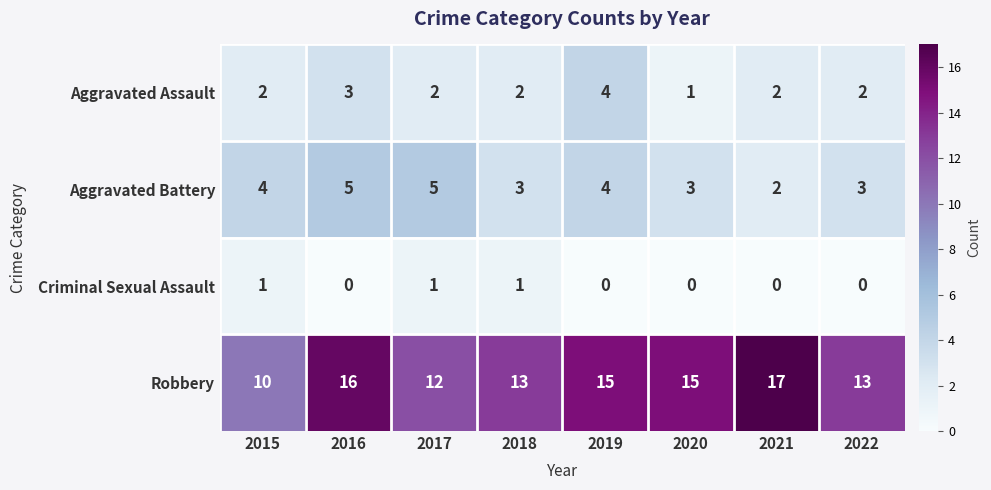

Rank the series by their maximum value, from highest to lowest.

Robbery, Aggravated Battery, Aggravated Assault, Criminal Sexual Assault